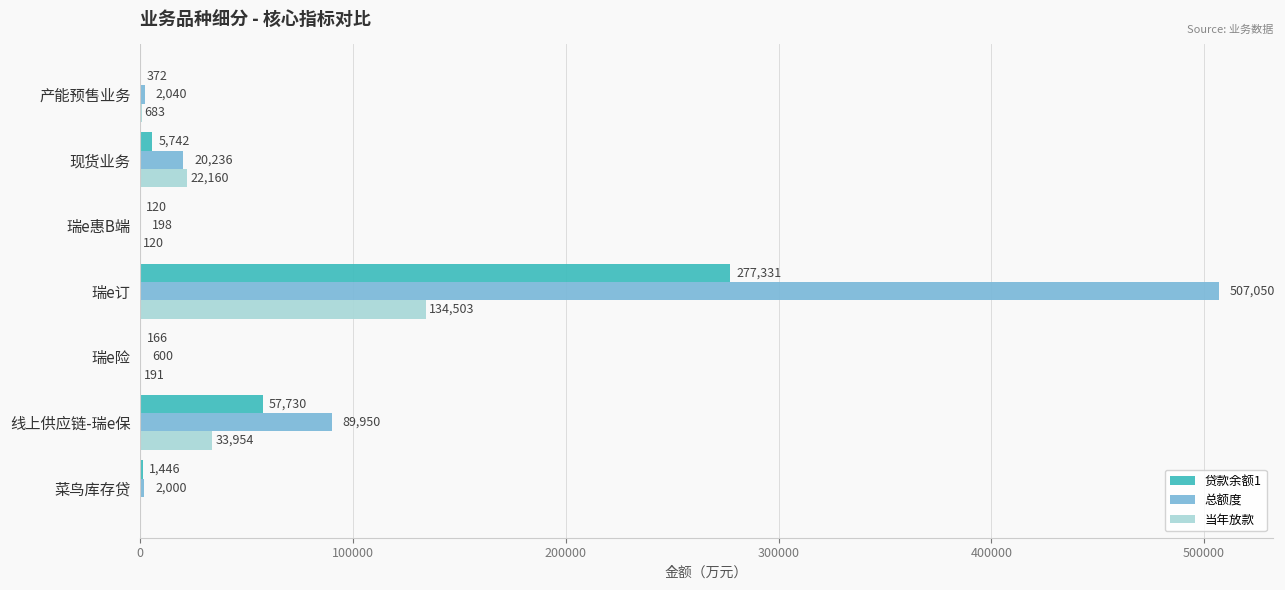

At which category is the sum across all series the highest?

瑞e订